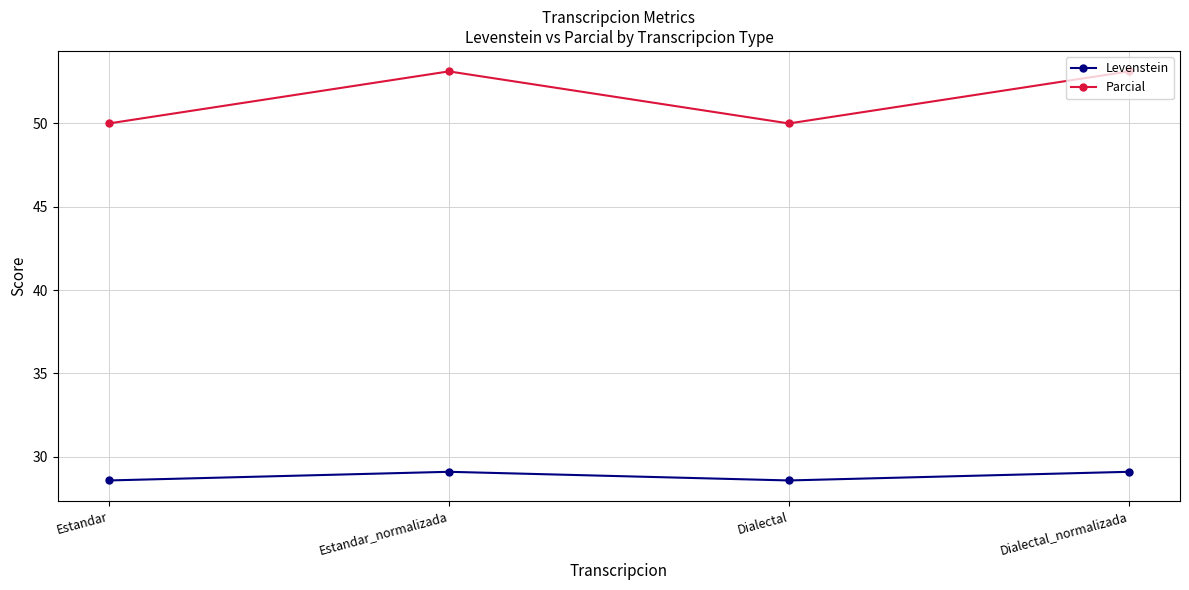

The value of Parcial at Dialectal is 32.2. True or false?

False